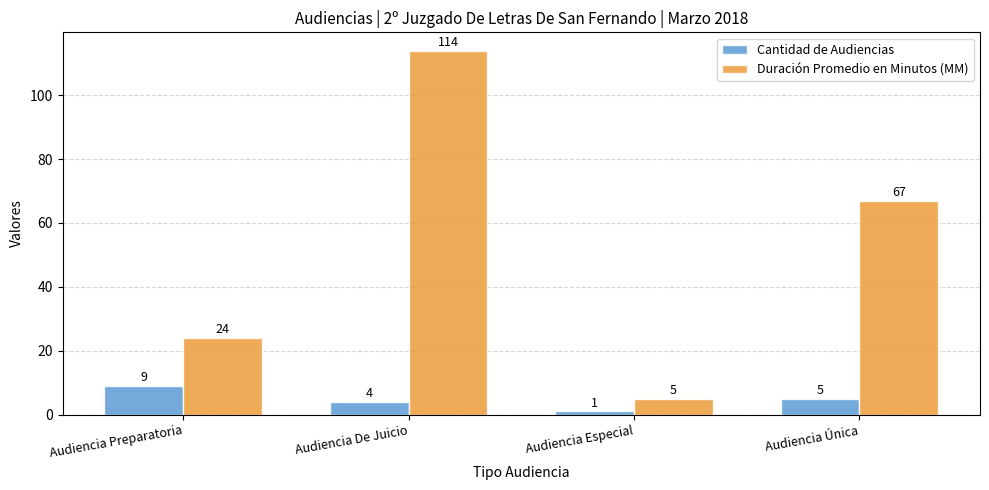

At which category does the chart reach its peak across all series?

Audiencia De Juicio